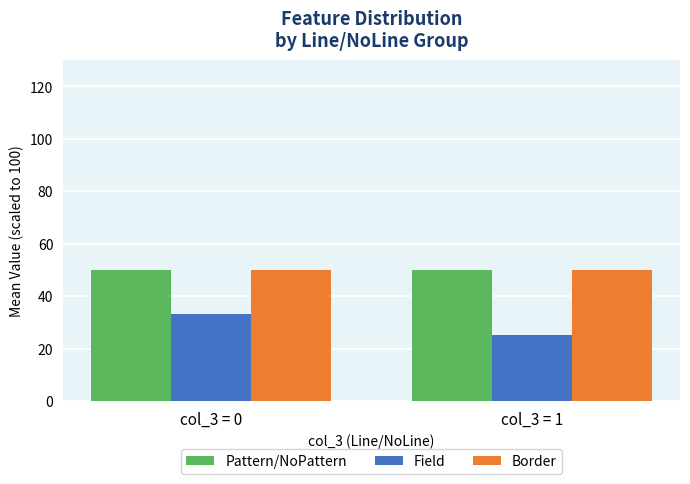

True or false: Pattern/NoPattern has a value of 50.0 at col_3 = 0.

True